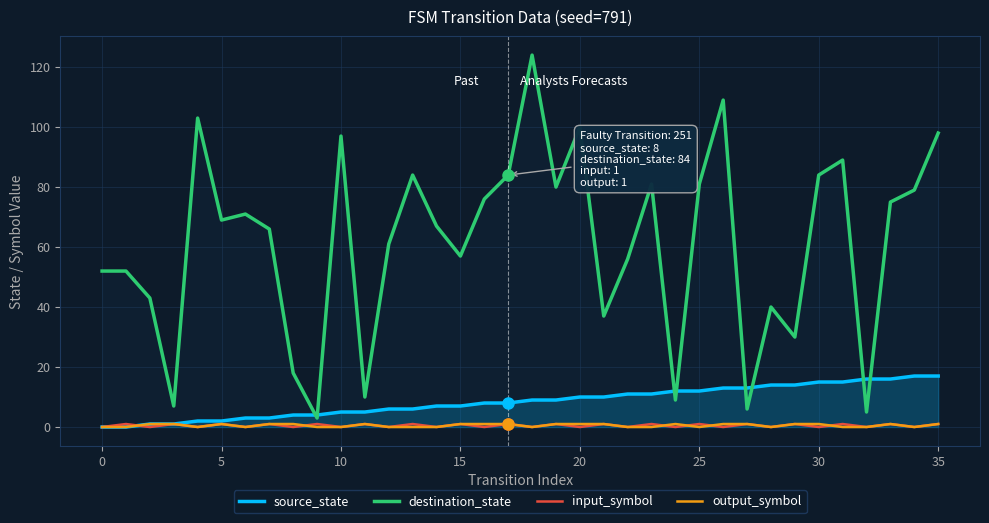

What is the greatest value displayed?

124